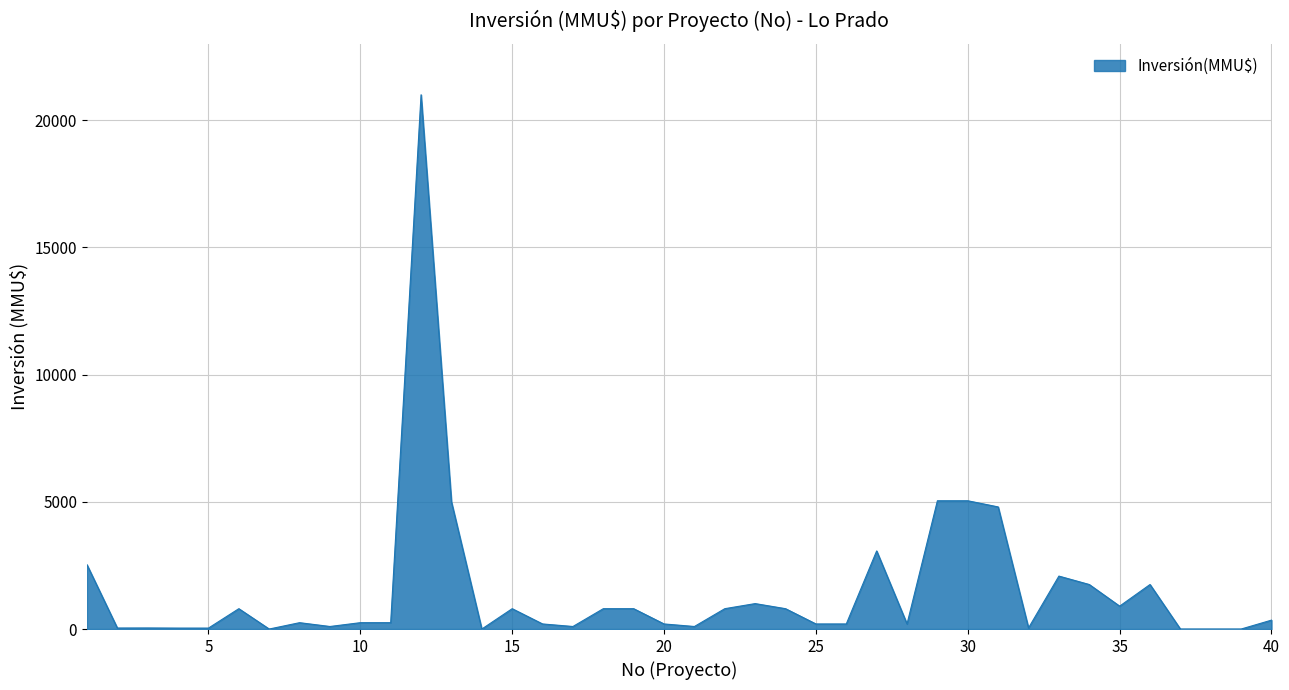

Count the number of categories in the chart.

40